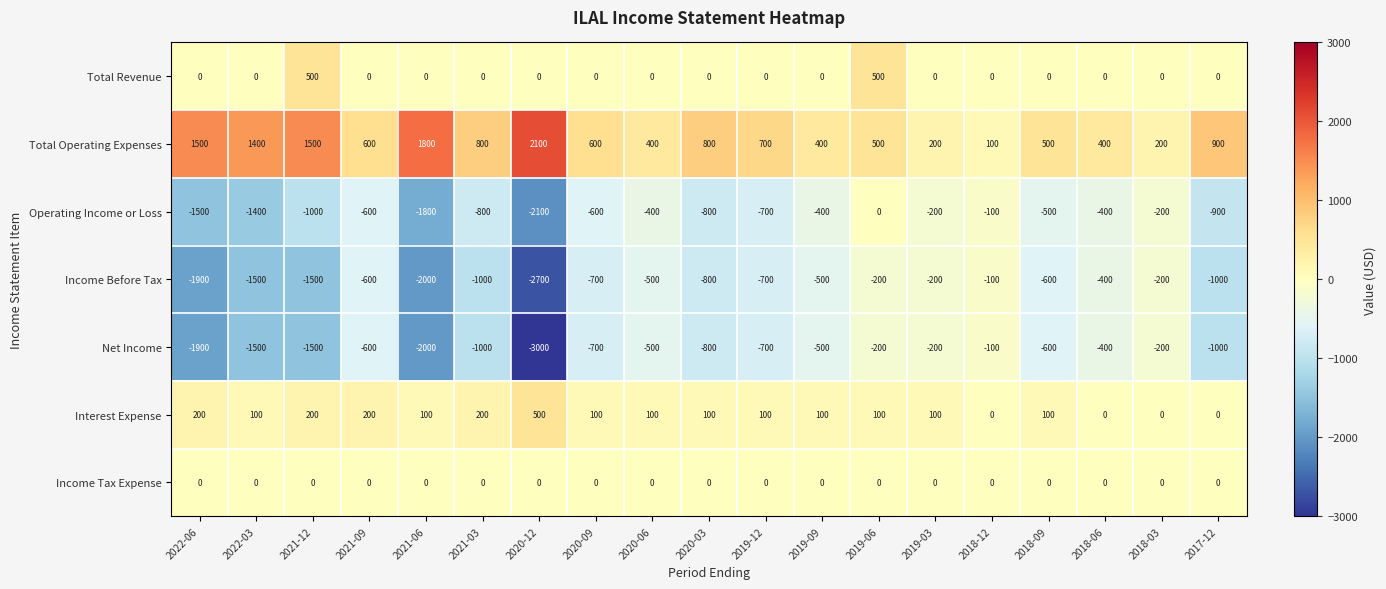

True or false: Total Revenue has a value of -298 at 2020-12.

False